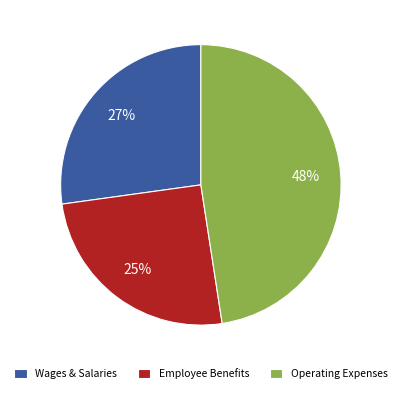

Count the number of slices in the pie.

3